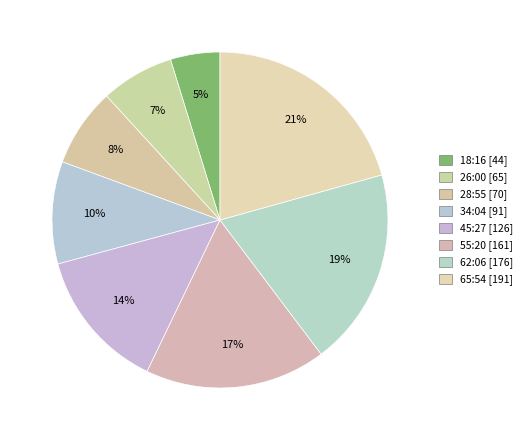

Which category has the smallest portion of the pie?

18:16